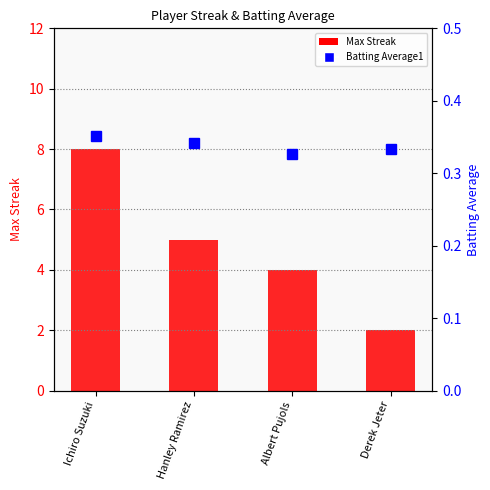

Reading right to left, extract all data points from this chart.

Max Streak: 2.0	4.0	5.0	8.0
Batting Average1: 0.3	0.3	0.3	0.4